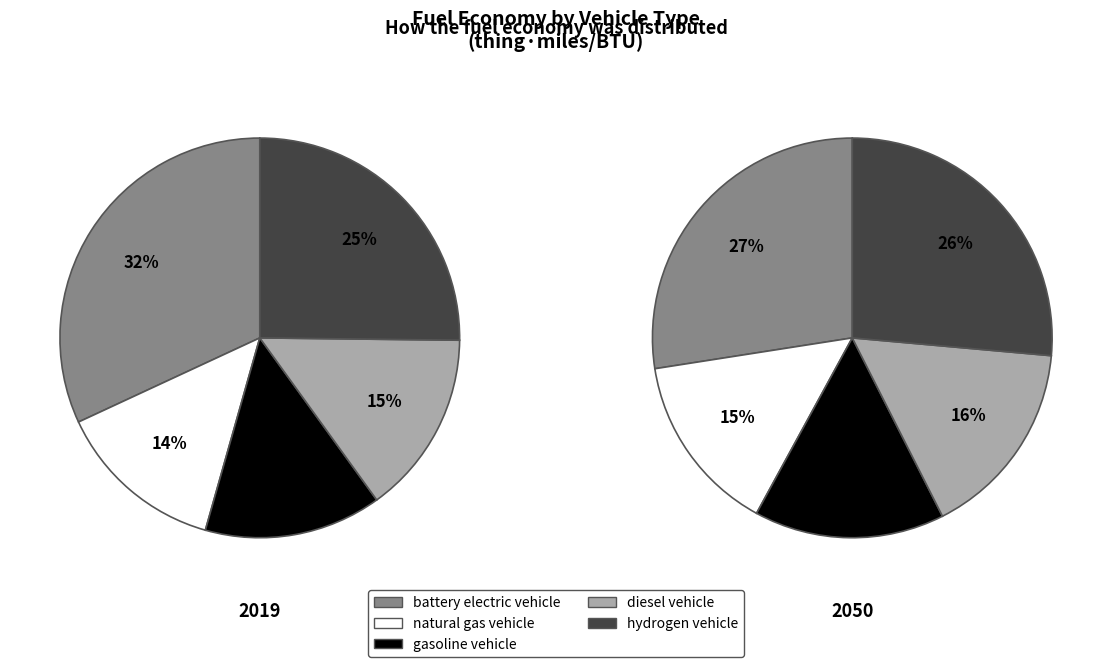

Does any single category account for the majority?

No